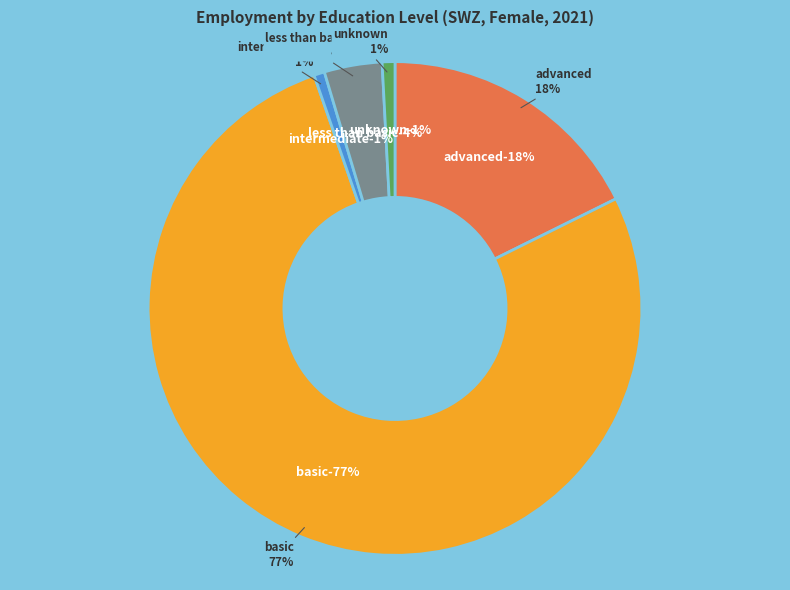

To the nearest percent, what is the average slice percentage?

20%